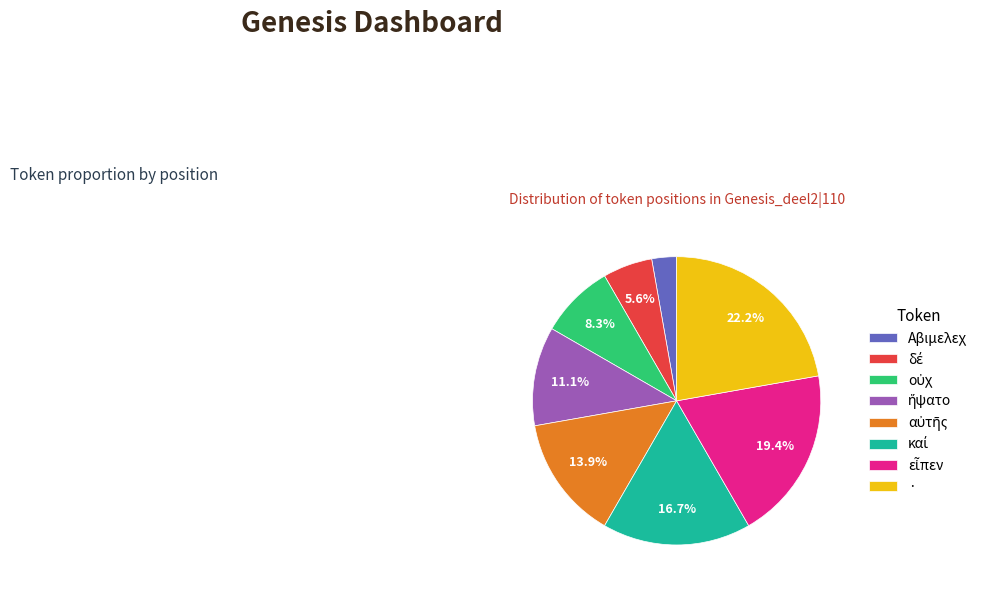

Is there a majority slice in this chart?

No